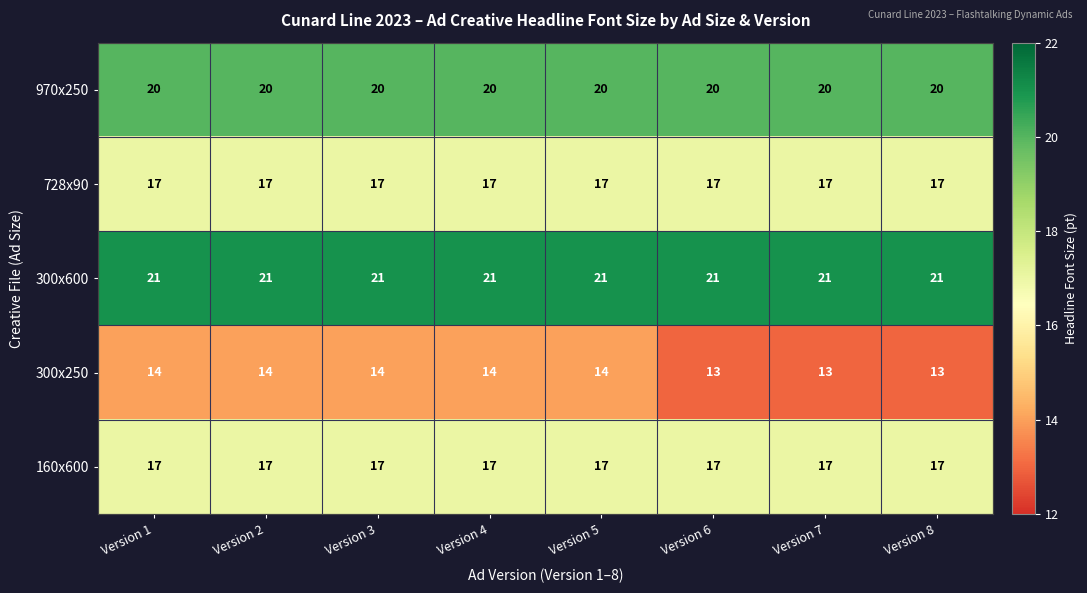

Which series has the widest spread of values?

300x250